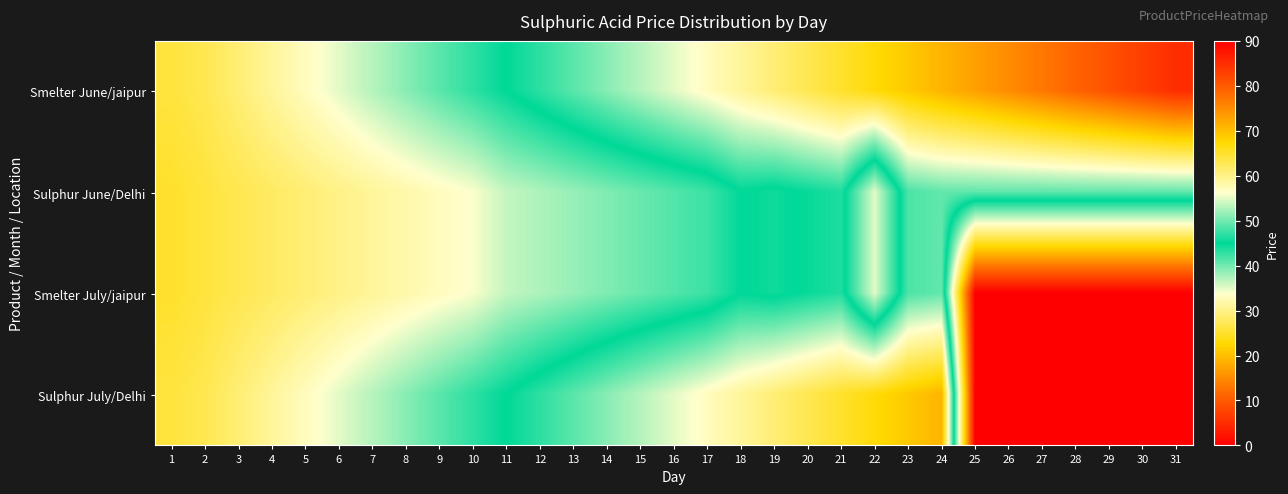

Reading right to left, list all the values displayed in this chart.

Smelter June/jaipur: 31=85.0	30=83.0	29=81.0	28=79.0	27=77.0	26=75.0	25=73.0	24=71.0	23=69.0	22=67.0	21=65.0	20=63.0	19=61.0	18=59.0	17=57.0	16=55.0	15=53.0	14=51.0	13=49.0	12=47.0	11=45.0	10=43.0	9=41.0	8=39.0	7=37.0	6=35.0	5=33.0	4=31.0	3=29.0	2=27.0	1=26.0
Sulphur June/Delhi: 31=49.4	30=49.4	29=49.4	28=49.4	27=49.4	26=49.4	25=49.4	24=49.4	23=48.4	22=35.0	21=46.4	20=45.4	19=44.4	18=45.0	17=42.4	16=41.4	15=40.4	14=39.4	13=38.4	12=37.4	11=36.4	10=34.0	9=33.0	8=32.0	7=31.0	6=30.0	5=29.0	4=28.0	3=27.0	2=26.0	1=25.0
Smelter July/jaipur: 31=0.0	30=0.0	29=0.0	28=0.0	27=0.0	26=0.0	25=0.0	24=49.4	23=48.4	22=35.0	21=46.4	20=45.4	19=44.4	18=45.0	17=42.4	16=41.4	15=40.4	14=39.4	13=38.4	12=37.4	11=36.4	10=34.0	9=33.0	8=32.0	7=31.0	6=30.0	5=29.0	4=28.0	3=27.0	2=26.0	1=25.0
Sulphur July/Delhi: 31=0.0	30=0.0	29=0.0	28=0.0	27=0.0	26=0.0	25=0.0	24=71.0	23=69.0	22=67.0	21=65.0	20=63.0	19=61.0	18=59.0	17=57.0	16=55.0	15=53.0	14=51.0	13=49.0	12=47.0	11=45.0	10=43.0	9=41.0	8=39.0	7=37.0	6=35.0	5=33.0	4=31.0	3=29.0	2=27.0	1=26.0